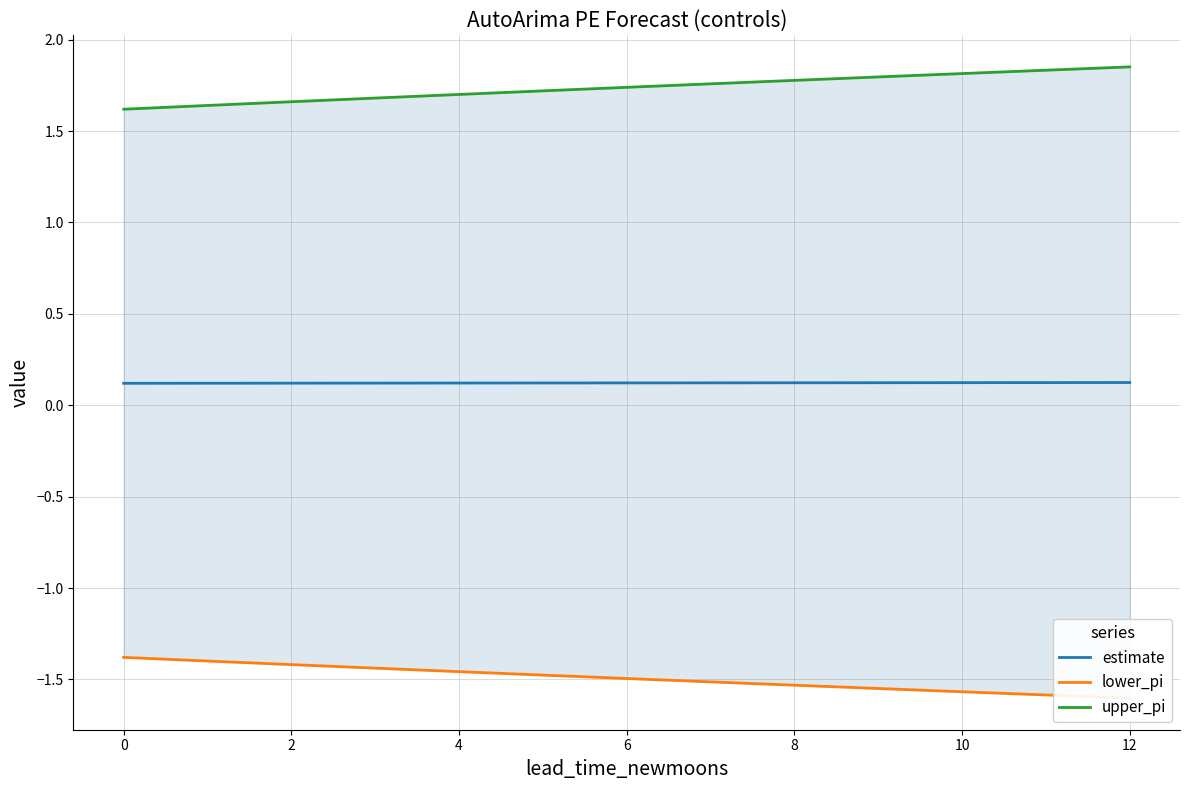

True or false: estimate has a value of 0.1 at 4.

False